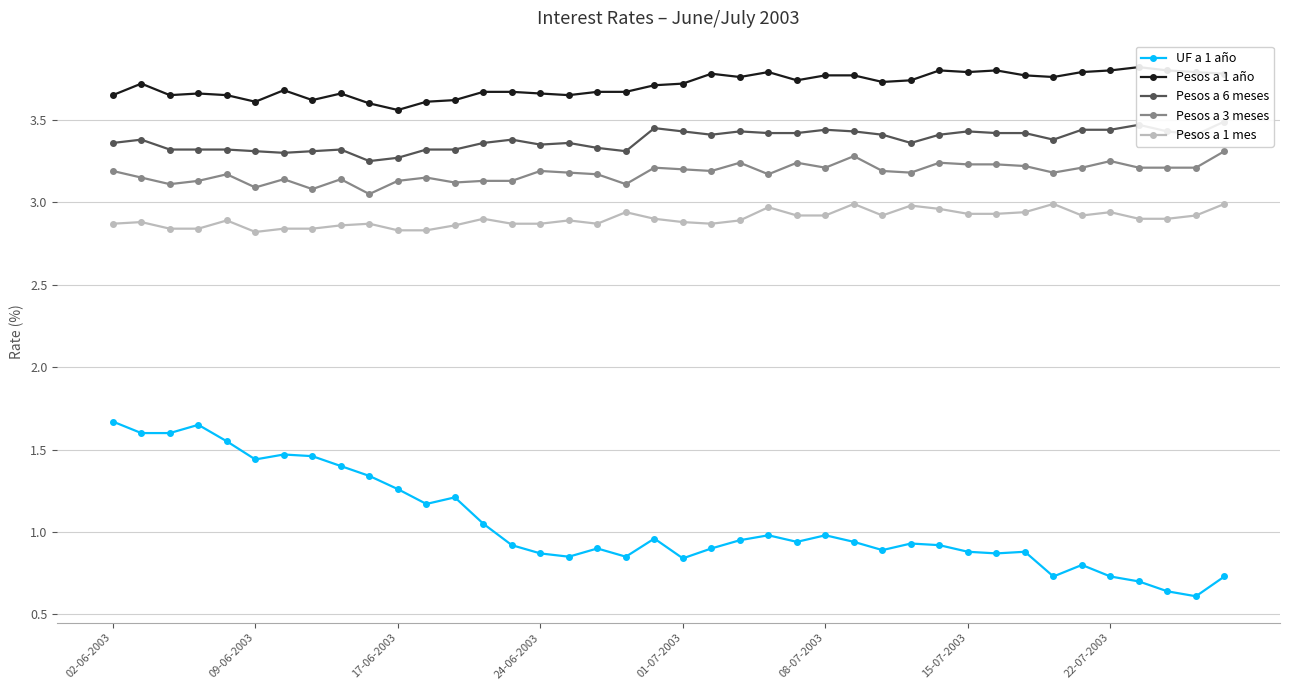

True or false: Pesos a 1 mes and Pesos a 3 meses cross at least once.

False